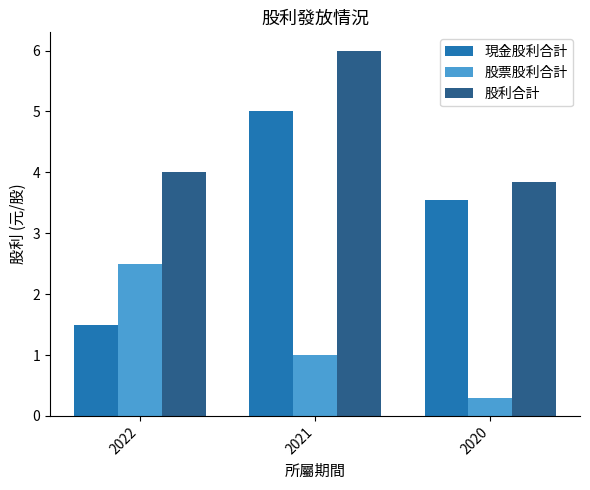

Rank the series by their maximum value, from lowest to highest.

股票股利合計, 現金股利合計, 股利合計